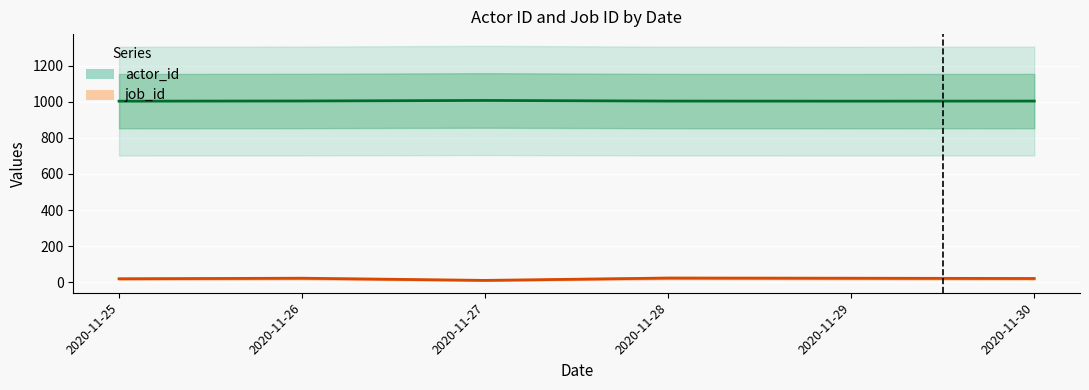

True or false: actor_id and job_id cross at least once.

False